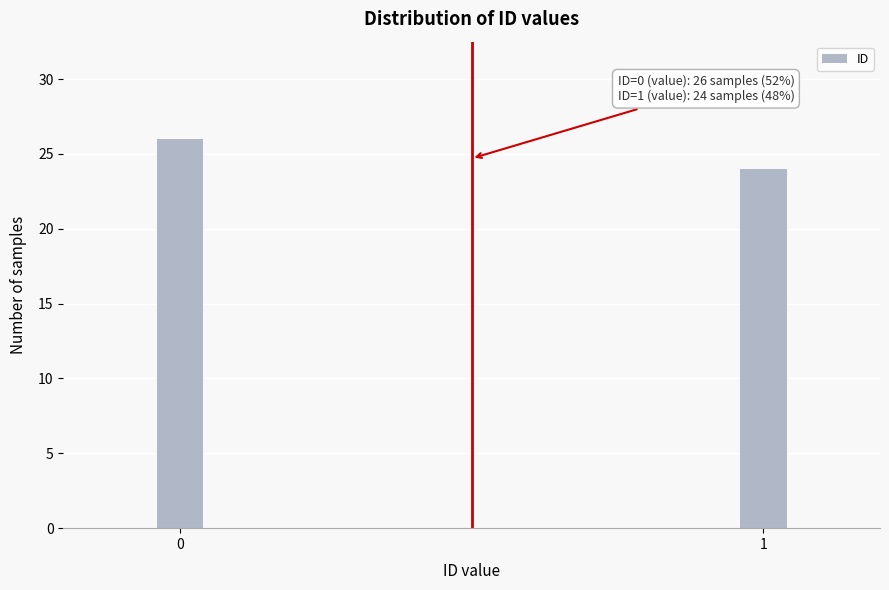

Reading left to right, list all the values displayed in this chart.

0=26	1=24